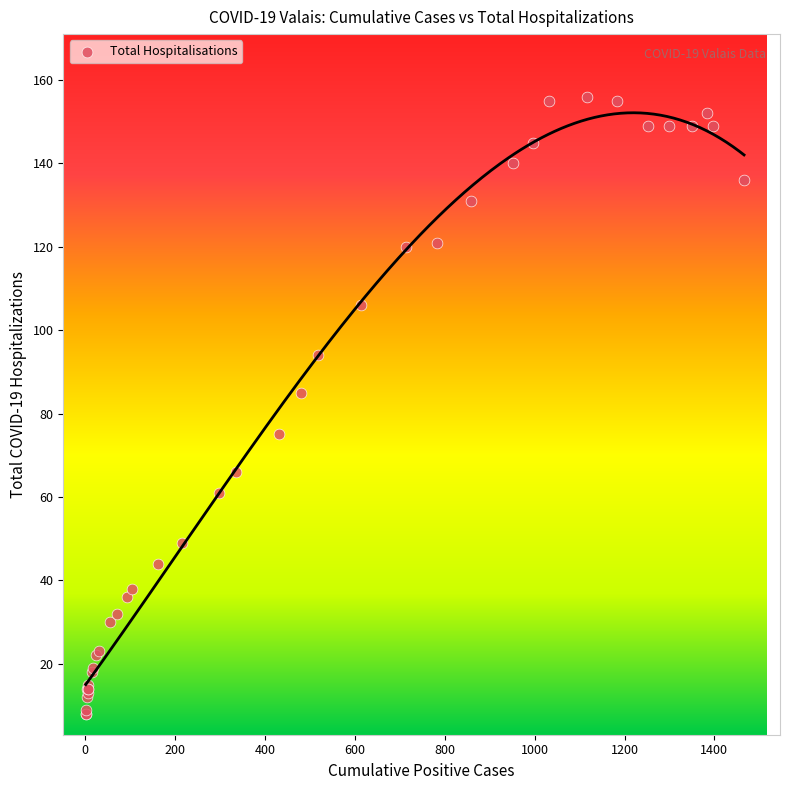

What Y value in the scatter plot is closest to 82?

85